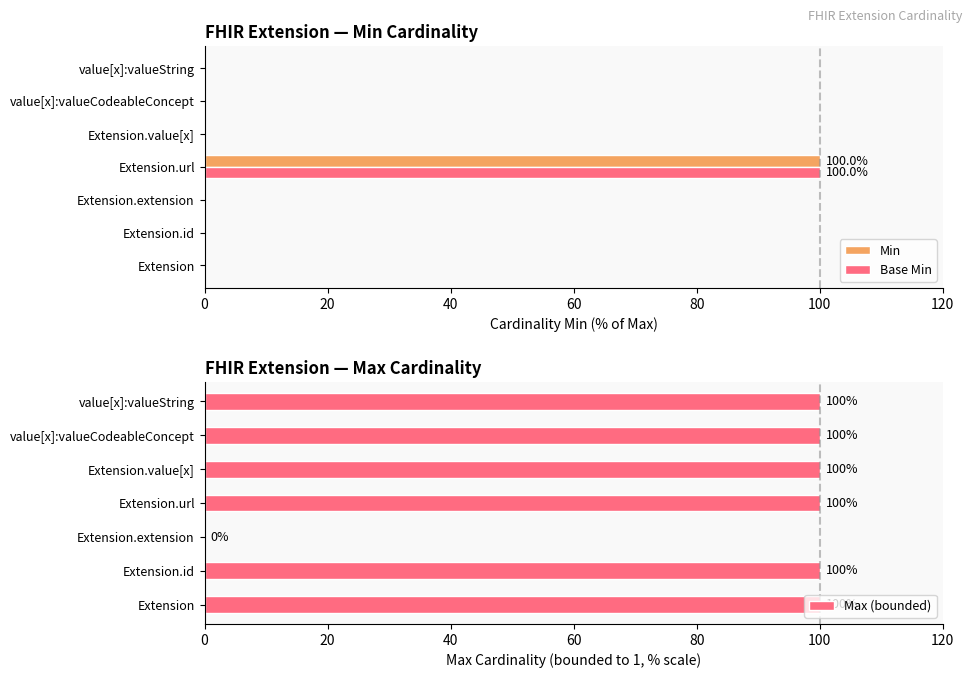

What is the highest value of the Max (bounded) series?

100